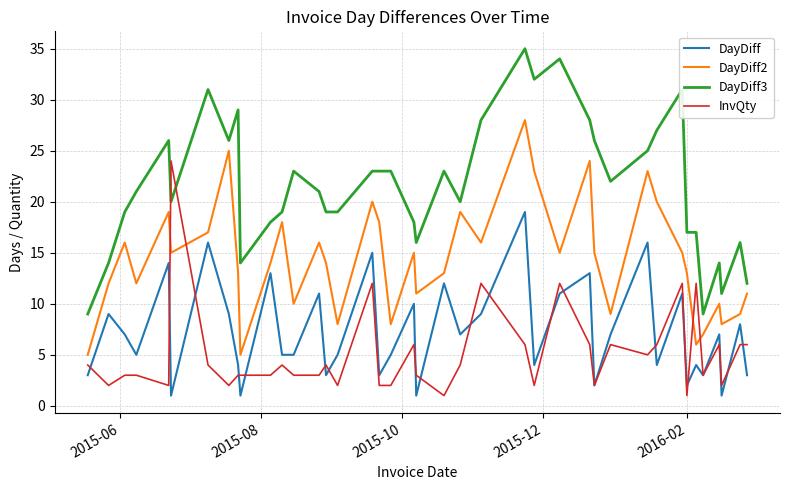

Which series has the largest total across all categories?

DayDiff3